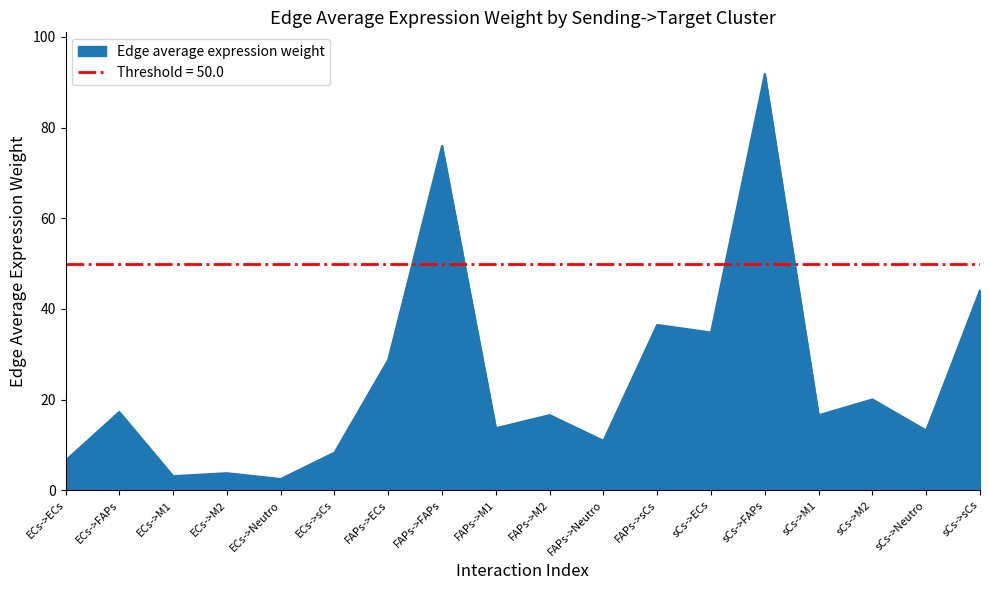

What is the label of the 6th point from the left?

ECs->sCs